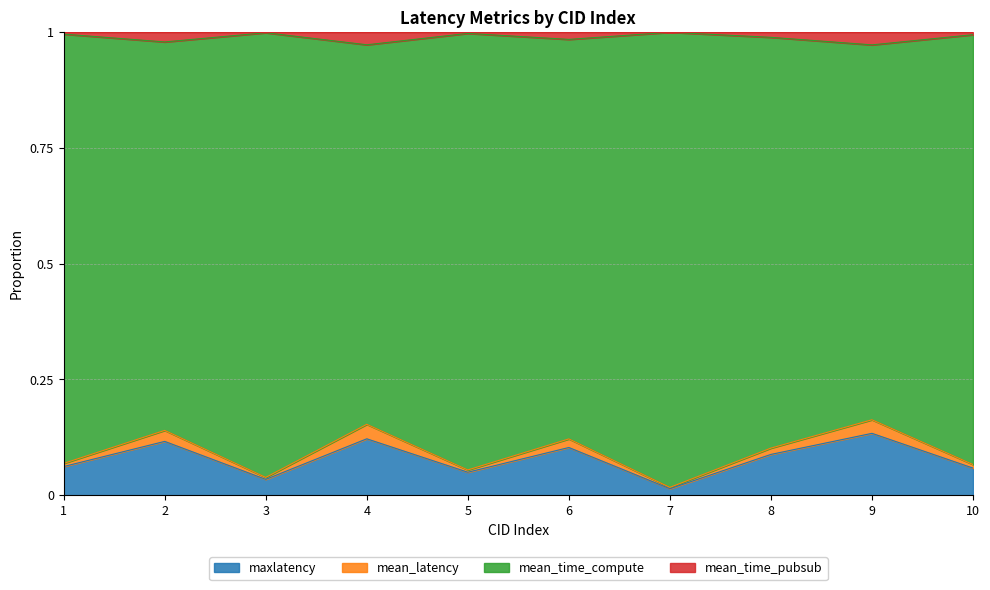

What is the value of the mean_time_pubsub point at the 10th from the left?

1.0